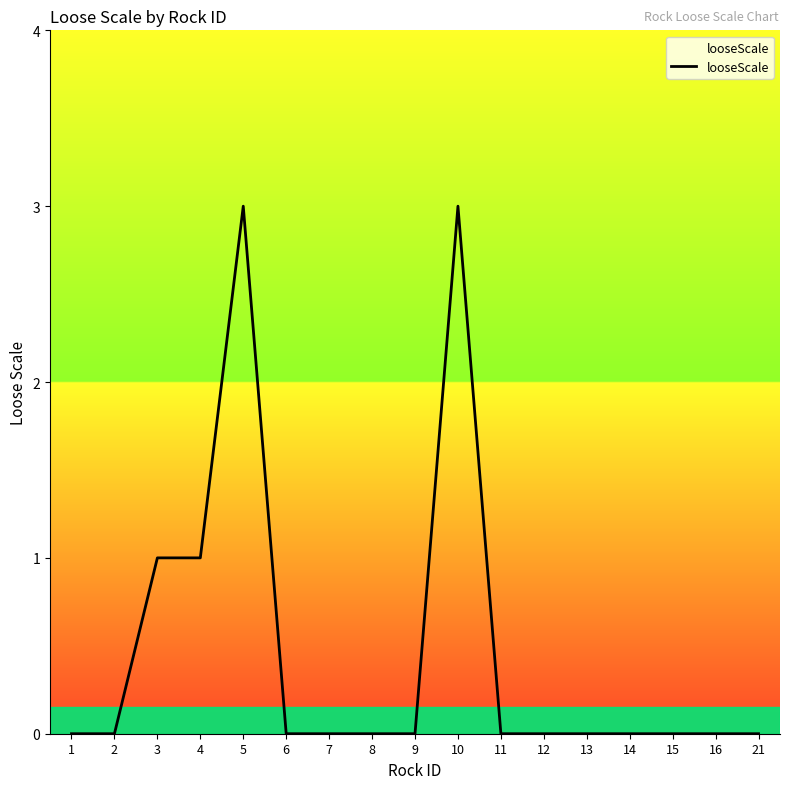

What is the greatest value displayed?

3